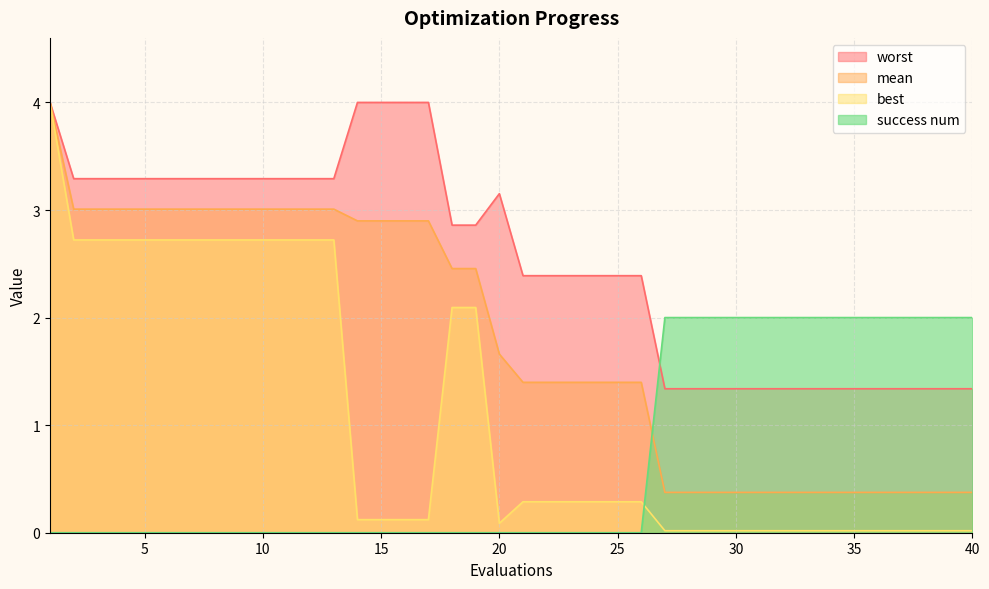

Between 37 and 30, which is larger?

37